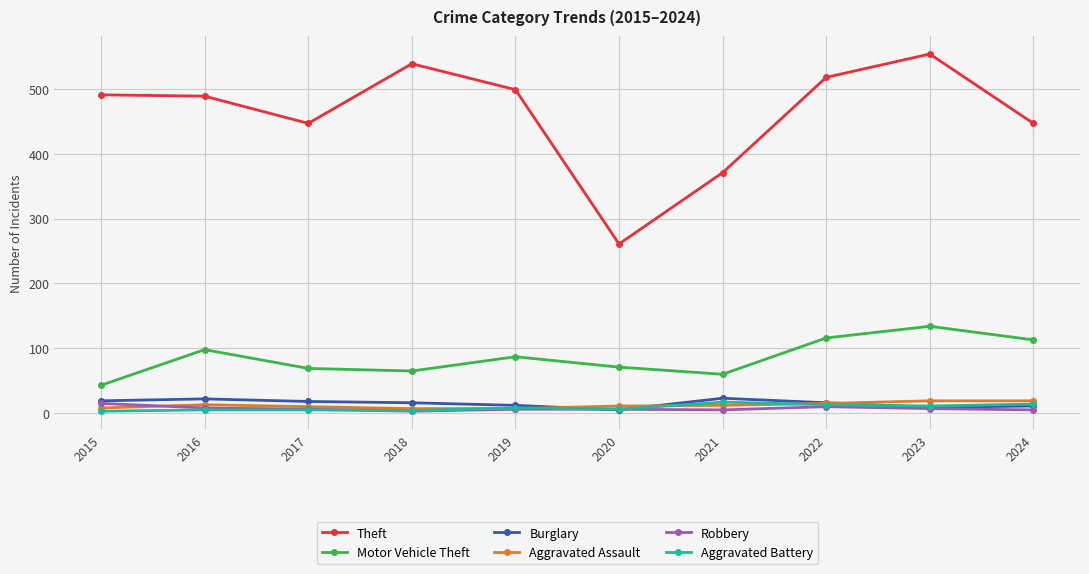

True or false: Motor Vehicle Theft and Aggravated Battery cross at least once.

False